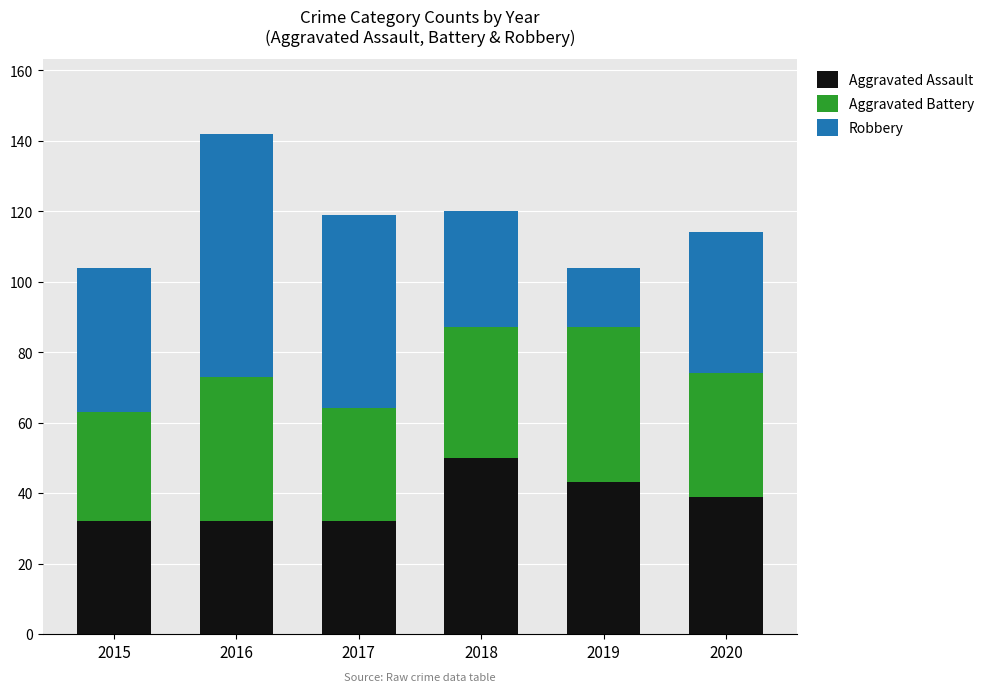

How many categories are shown in the chart?

6